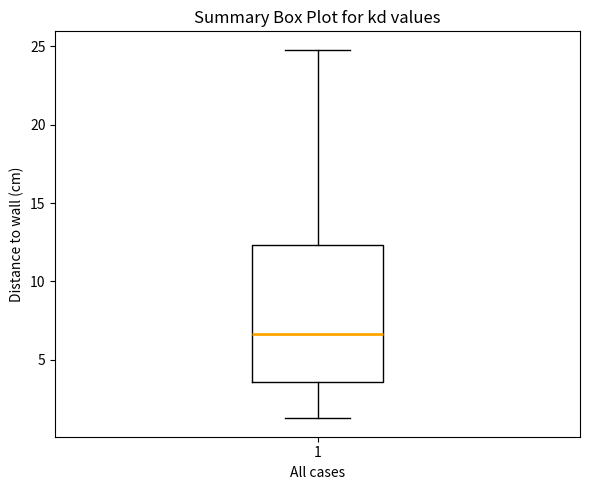

Read this box plot against the y-axis: the position of the median line, the range covered by the box, and the ends of both whiskers. The values are not printed on the chart, so give them approximately, as read against the axis.

median 6.5, box 3.5 to 12.5, whiskers 1.5 to 25.0